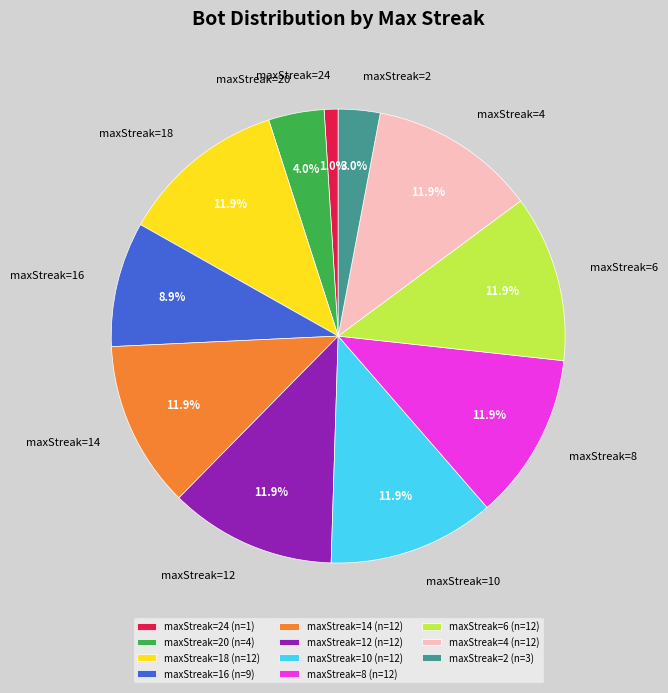

How many segments does this pie chart have?

11